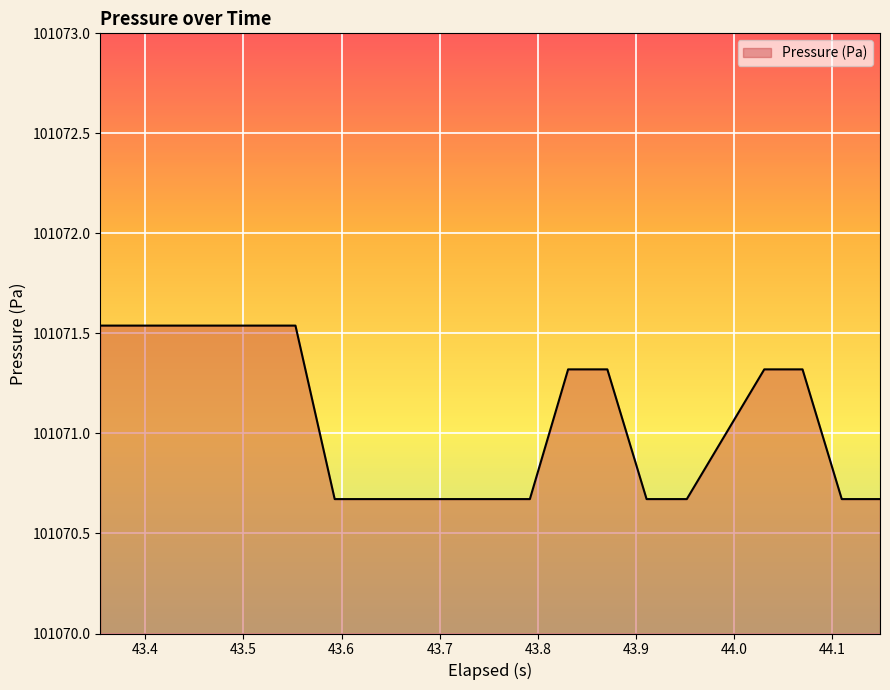

What is the difference between the maximum and minimum values?

0.9